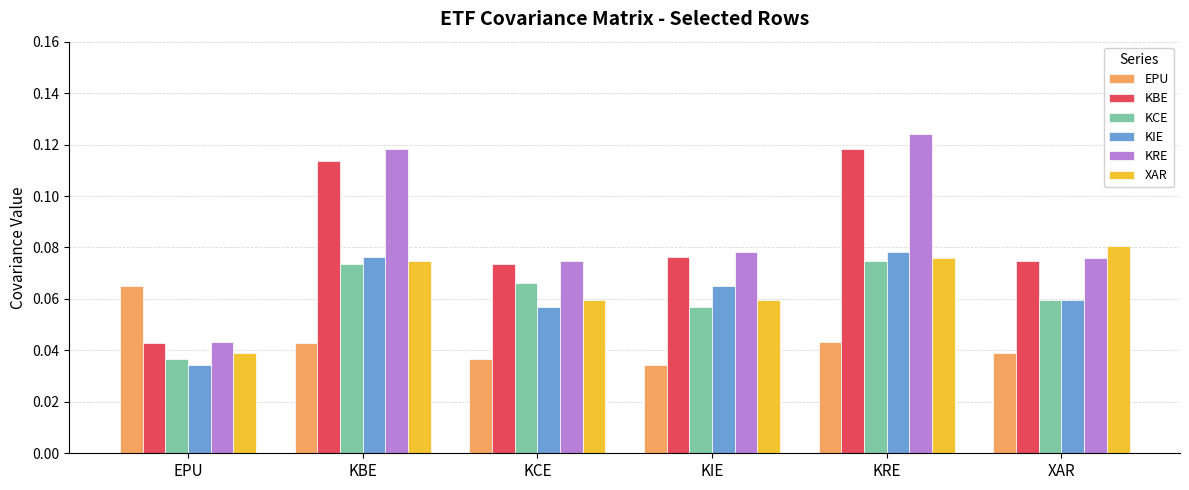

At how many categories does at least one series exceed 0?

6